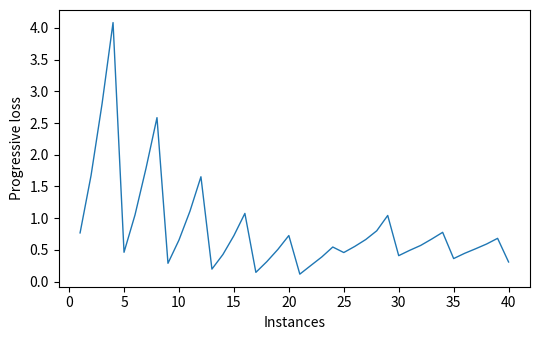

What is the greatest value displayed?

4.1